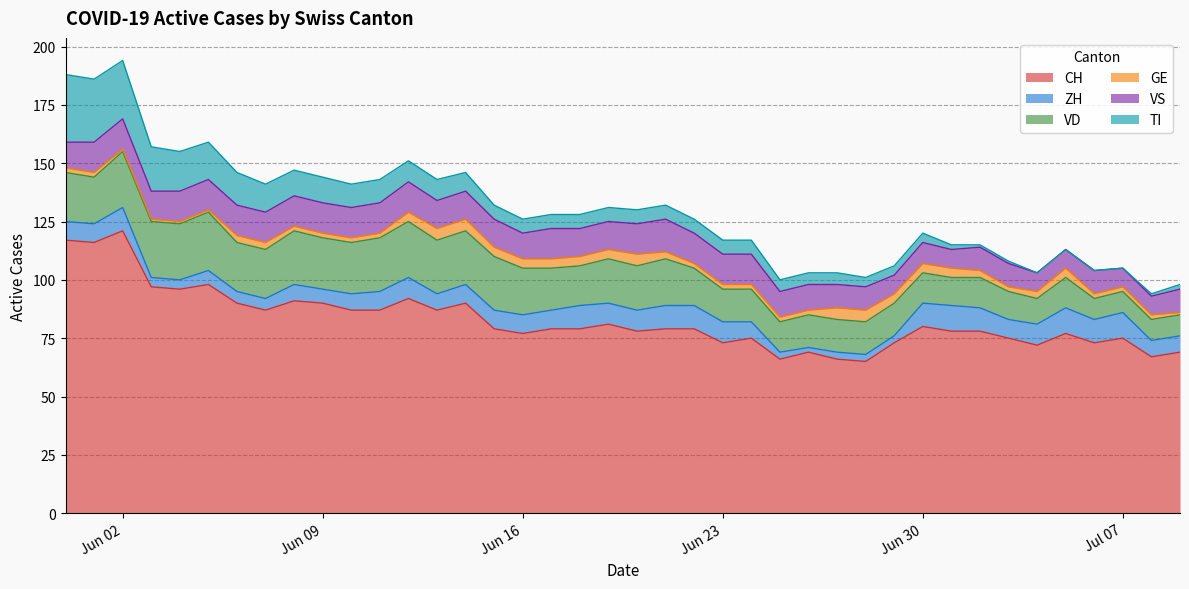

Rank the categories by VD value from highest to lowest.

2020-06-05, 2020-06-02, 2020-06-03, 2020-06-04, 2020-06-12, 2020-06-08, 2020-06-11, 2020-06-13, 2020-06-14, 2020-06-15, 2020-06-09, 2020-06-10, 2020-05-31, 2020-06-06, 2020-06-07, 2020-06-01, 2020-06-16, 2020-06-21, 2020-06-19, 2020-06-20, 2020-06-17, 2020-06-18, 2020-06-22, 2020-06-23, 2020-06-24, 2020-06-26, 2020-06-27, 2020-06-28, 2020-06-29, 2020-06-25, 2020-06-30, 2020-07-02, 2020-07-05, 2020-07-01, 2020-07-03, 2020-07-04, 2020-07-06, 2020-07-07, 2020-07-08, 2020-07-09